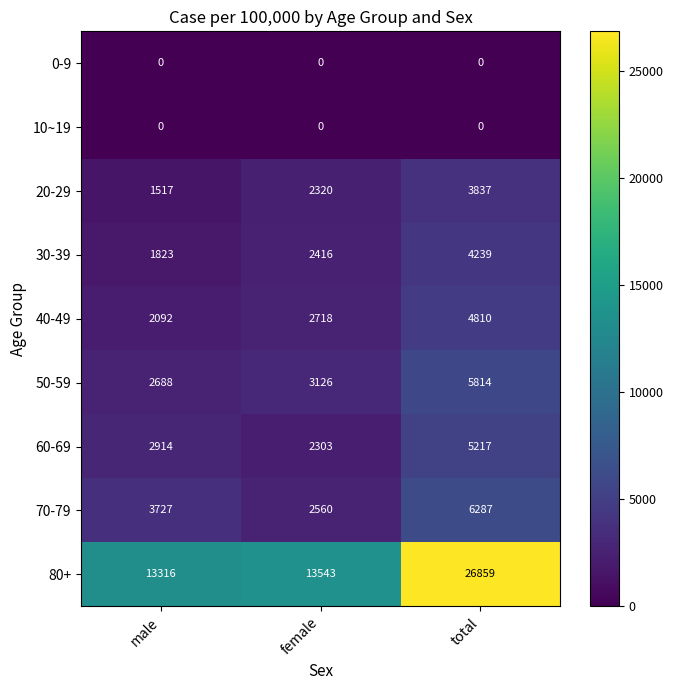

What is the minimum value for 60-69?

2303